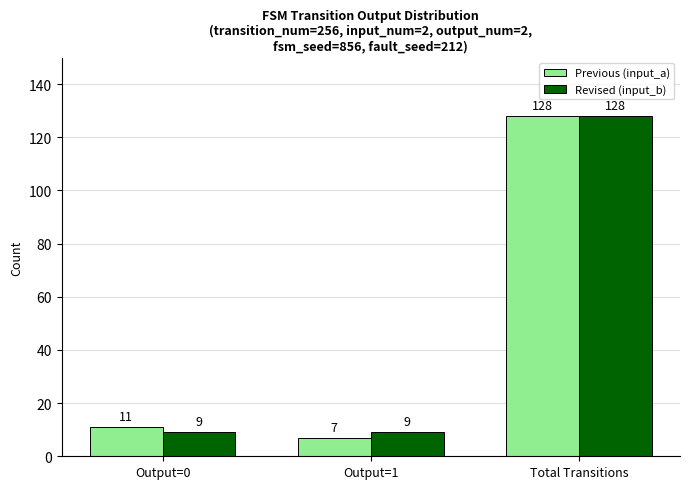

Which category has the highest value across all series?

Total Transitions